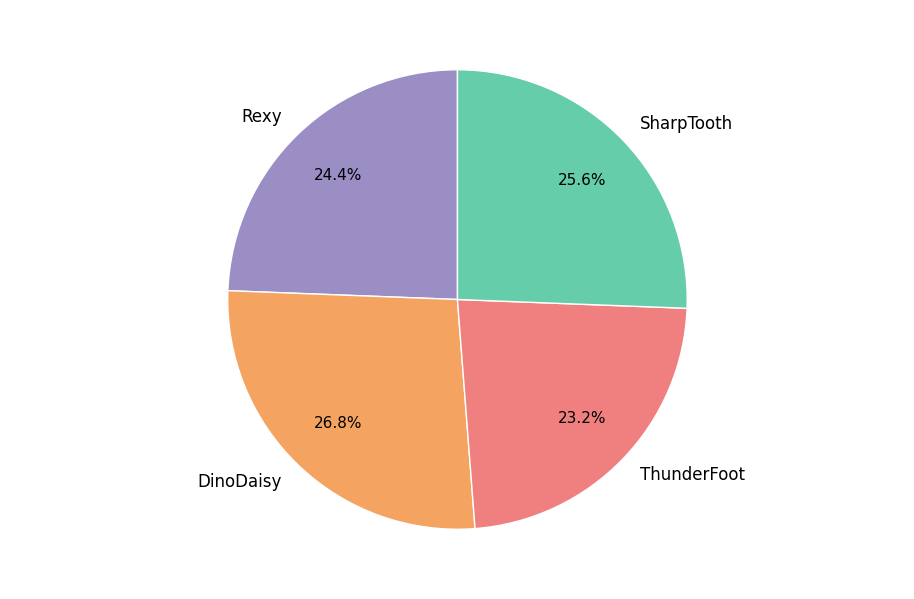

Approximately how many times larger is the value at ThunderFoot compared to DinoDaisy?

0.9